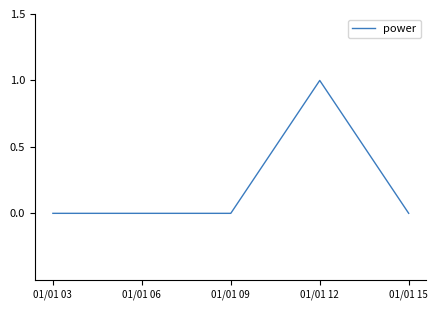

Reading left to right, list all the values displayed in this chart.

0	0	0	1	0